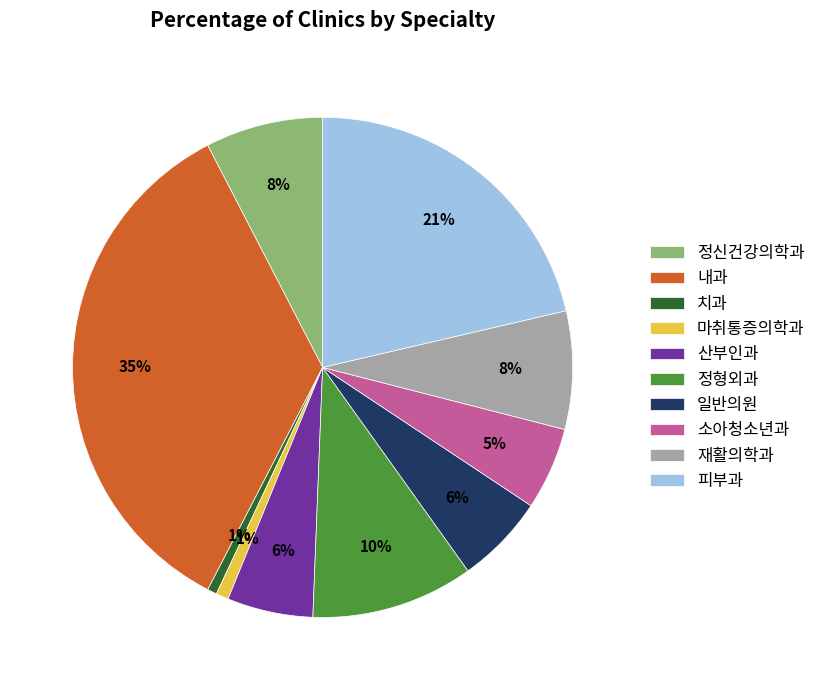

Is 일반의원 the majority of the pie?

No